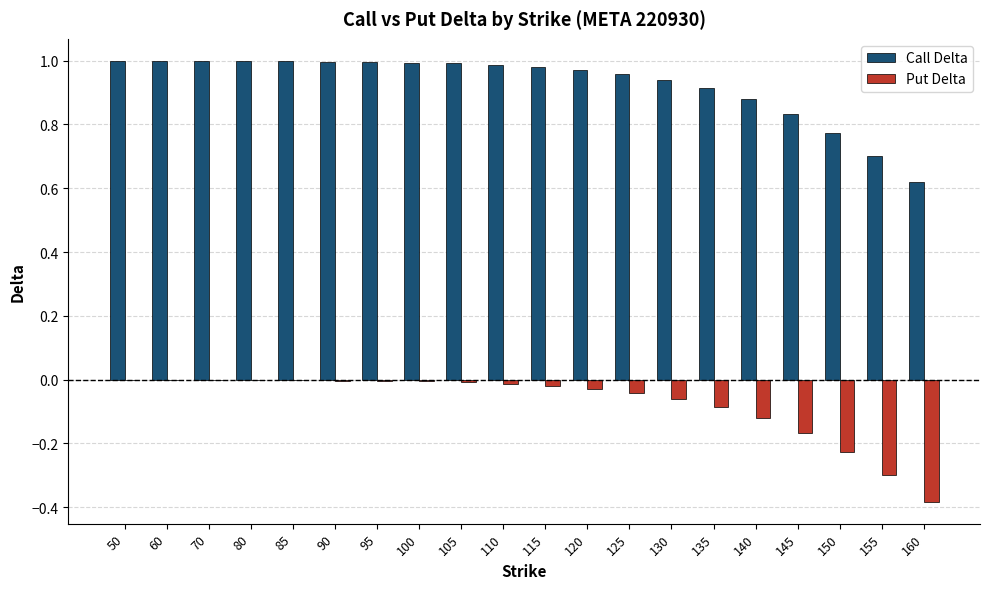

Which series has the largest total across all categories?

Call Delta